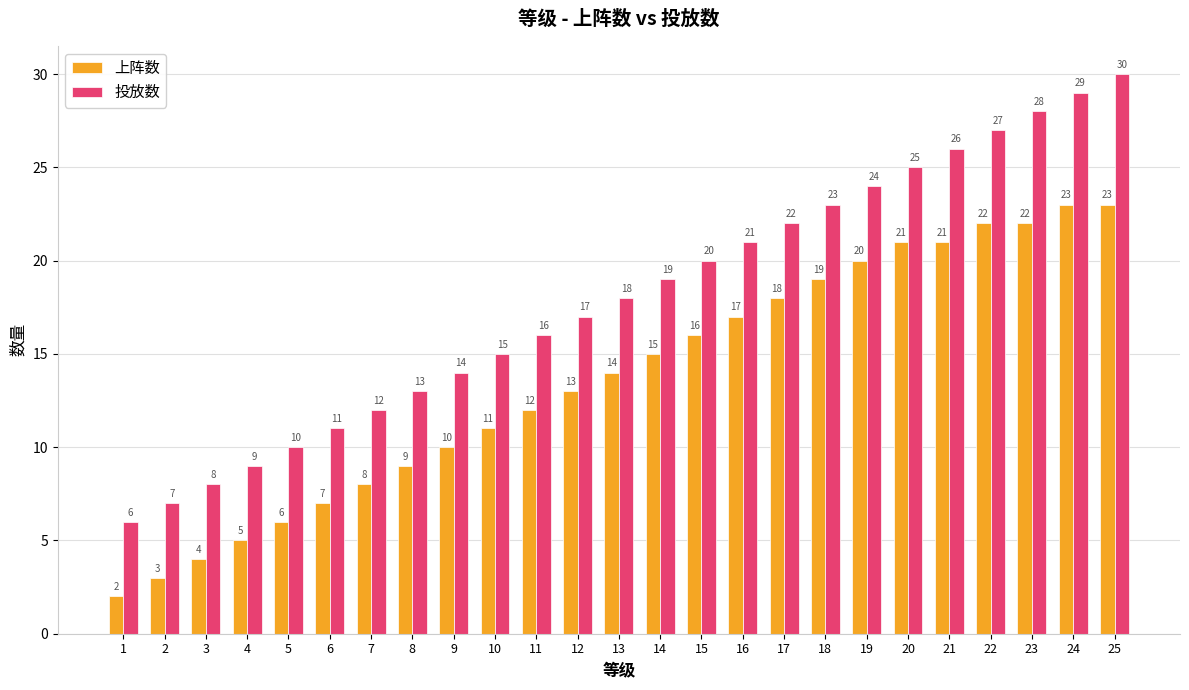

Rank the series by their maximum value, from lowest to highest.

上阵数, 投放数